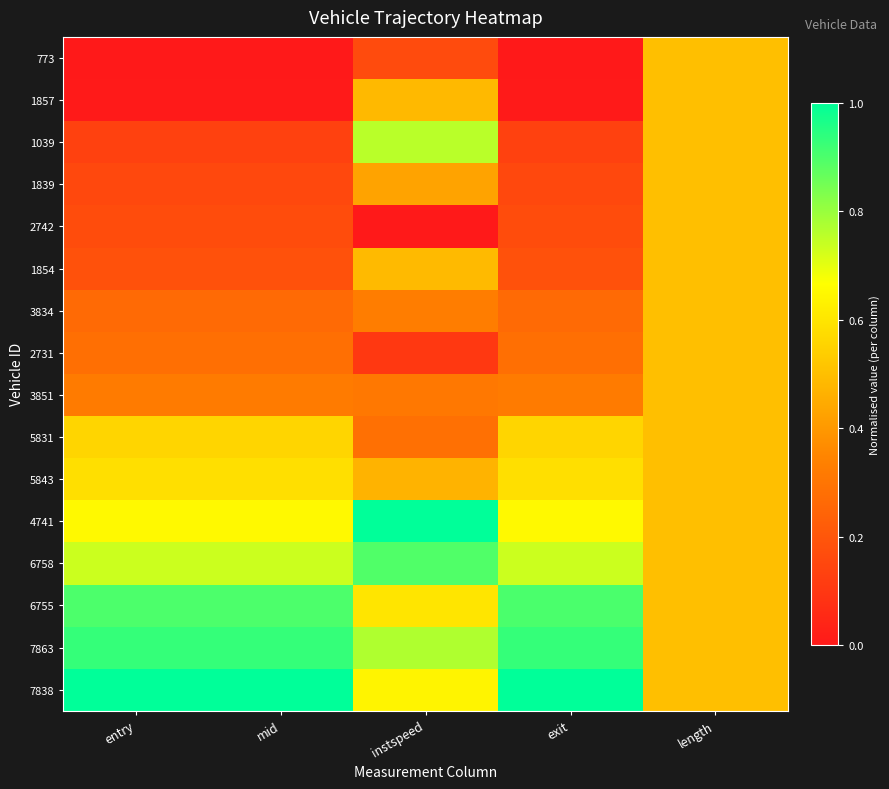

What is the total value across all series at exit?

6.9